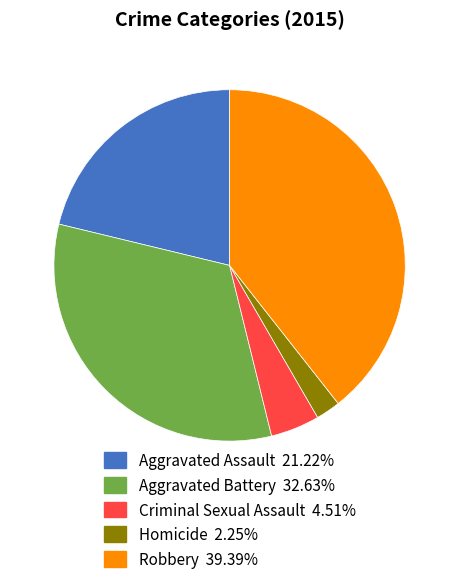

How many segments does this pie chart have?

5